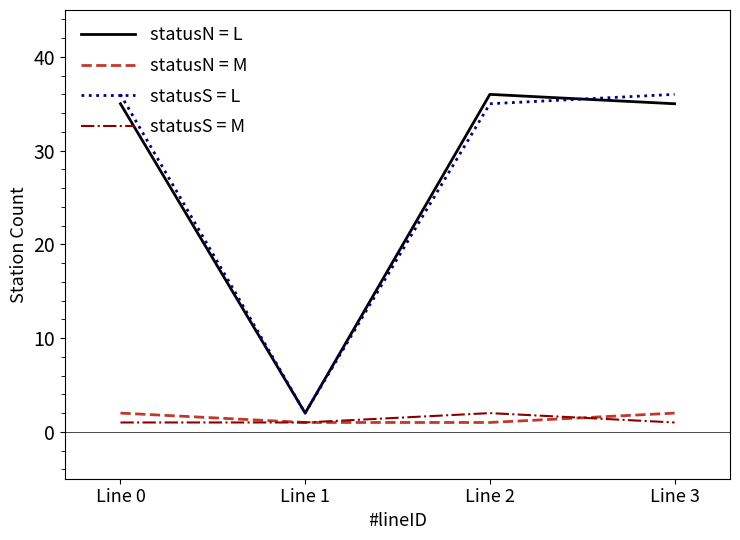

Is it true that statusN = L equals 35 at Line 0?

True